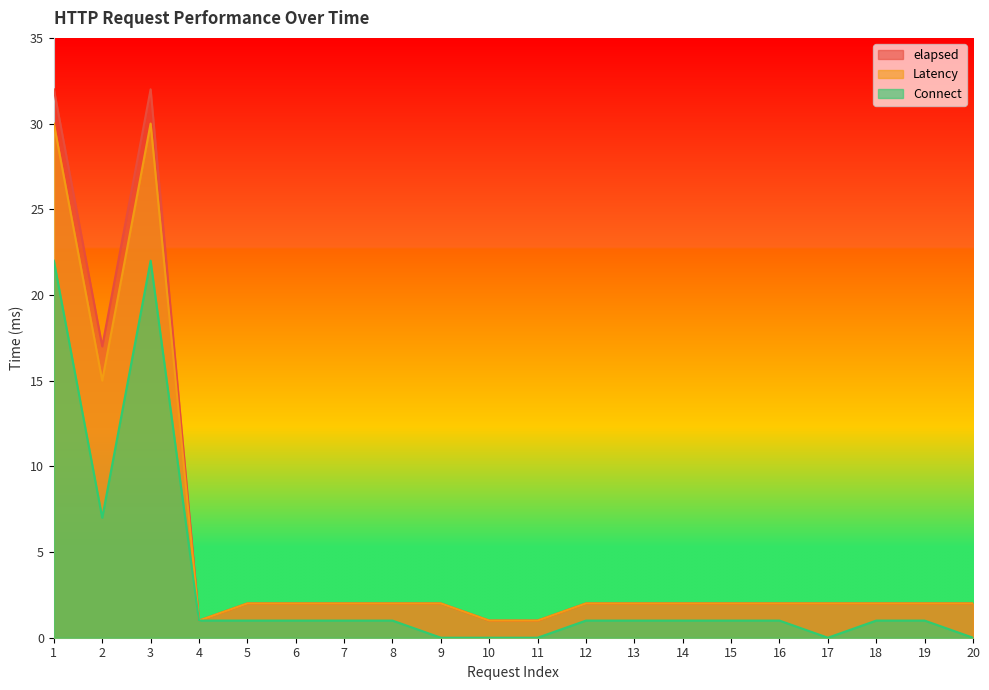

Which series has the largest total across all categories?

elapsed